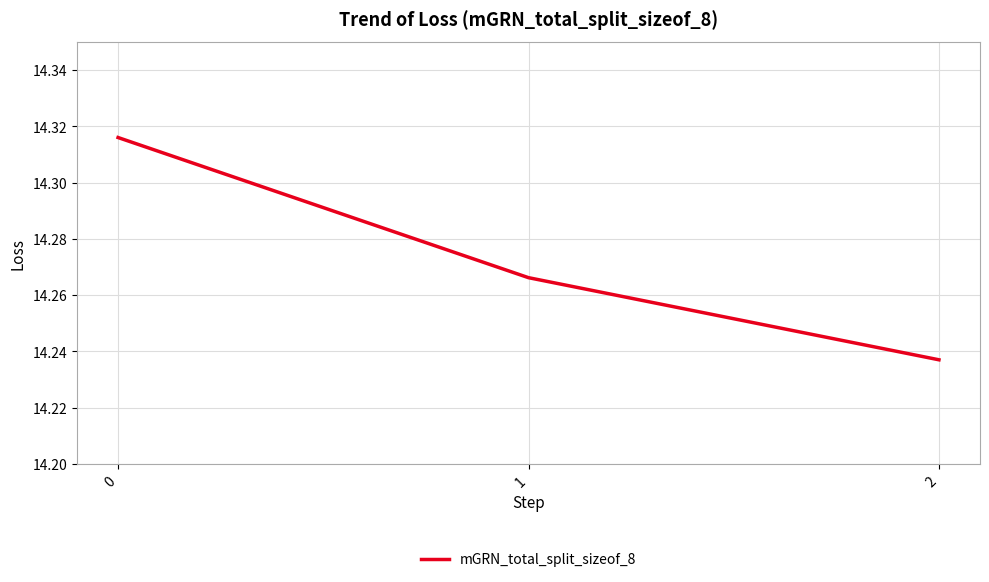

What is the sum of all values?

42.8